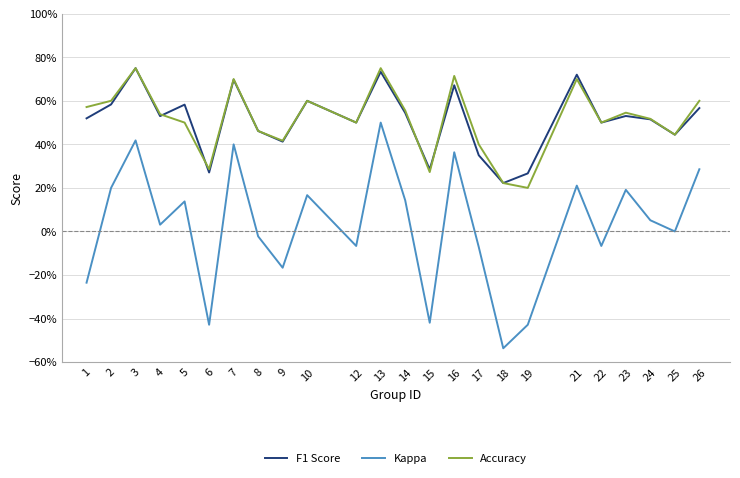

What is the smallest value displayed?

-0.5